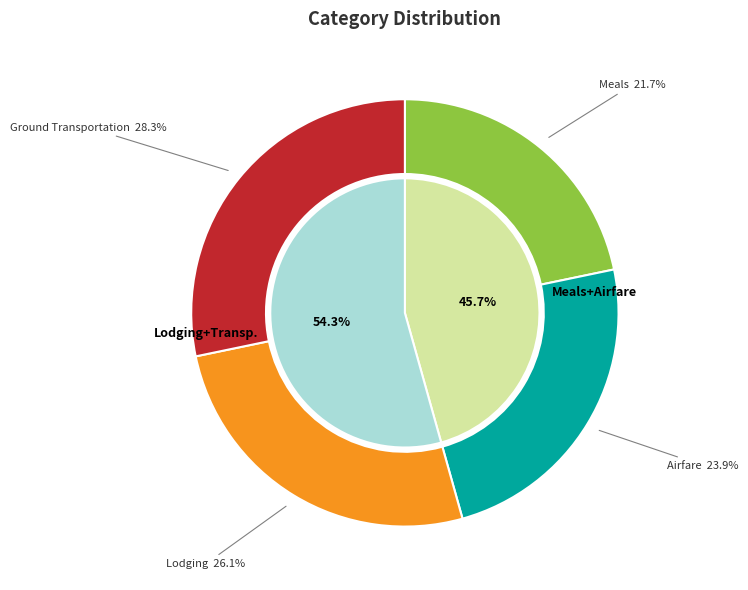

Is the sum of Lodging and Meals greater than half?

No